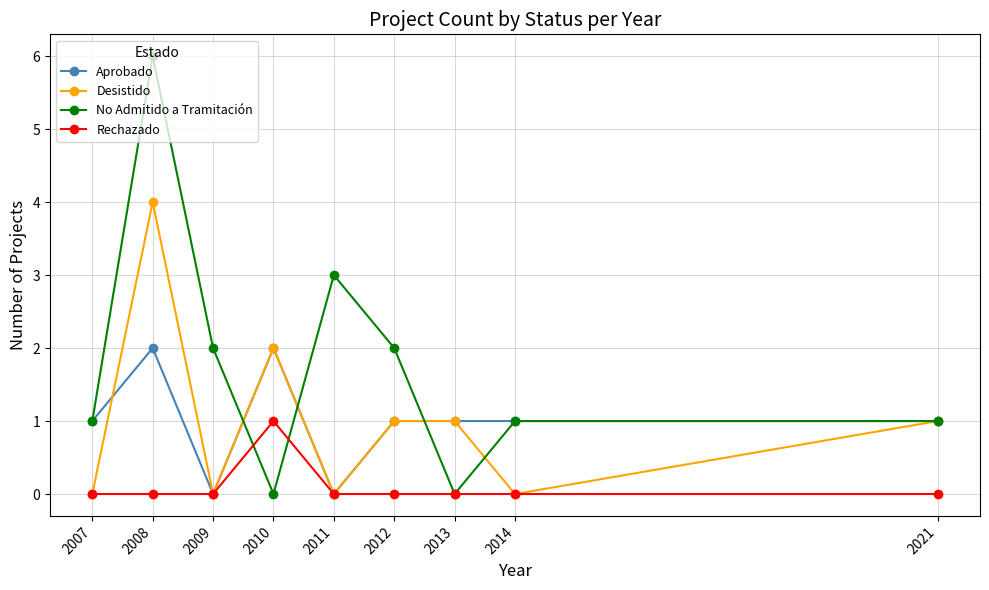

Is it true that Aprobado equals 1 at 2014?

True